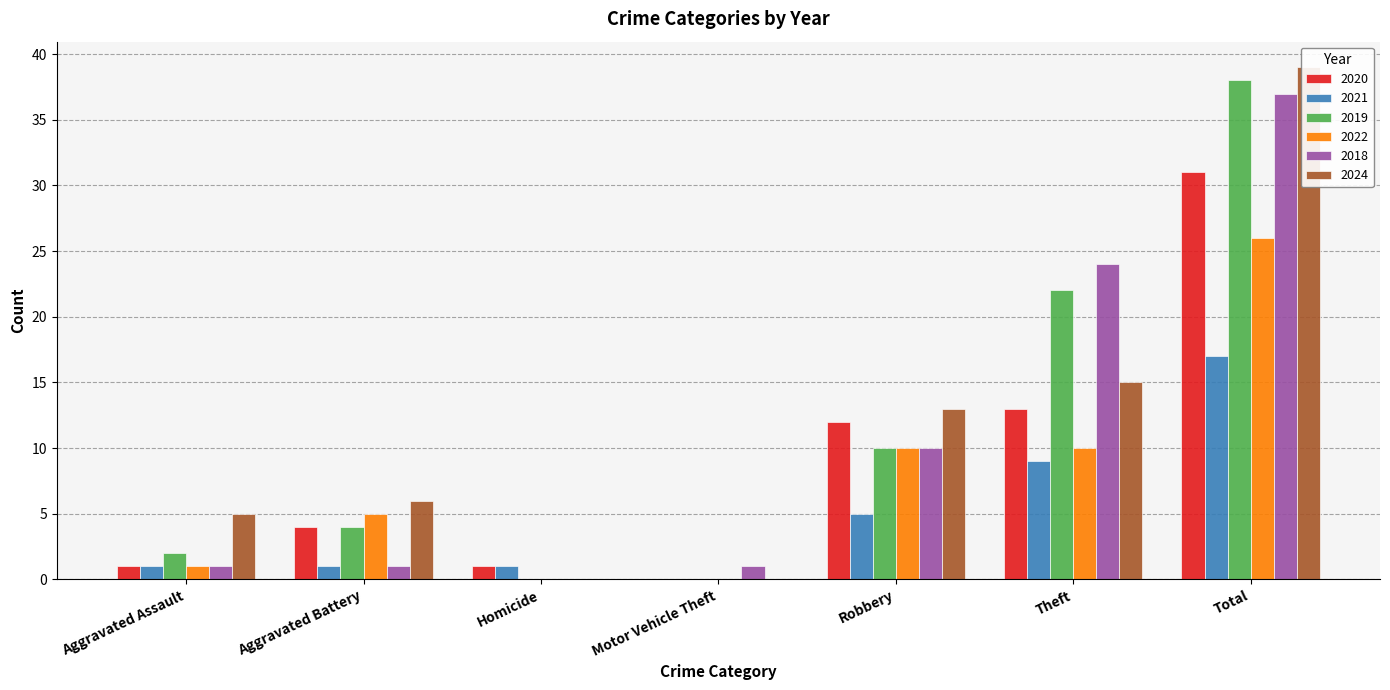

What is the difference between the maximum and minimum values in the 2021 series?

17